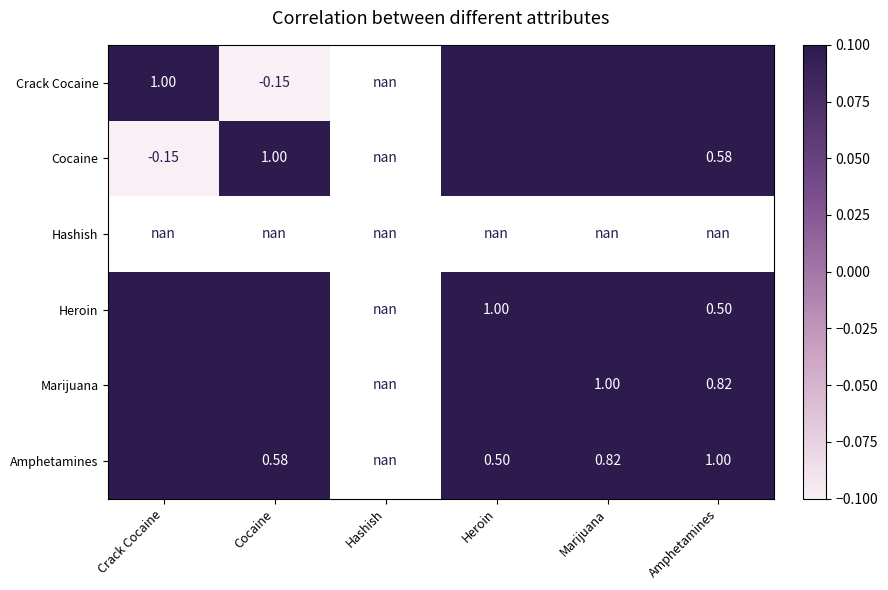

List the labels in order of Marijuana value, smallest first.

Crack Cocaine, Cocaine, Hashish, Heroin, Amphetamines, Marijuana